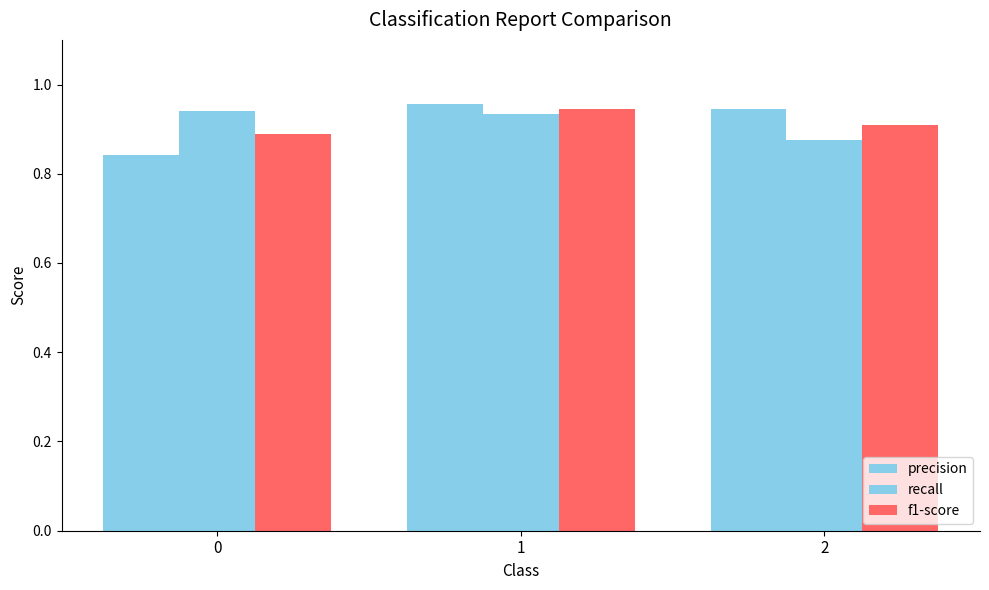

At 1, list the series in order from smallest to largest.

recall, f1-score, precision